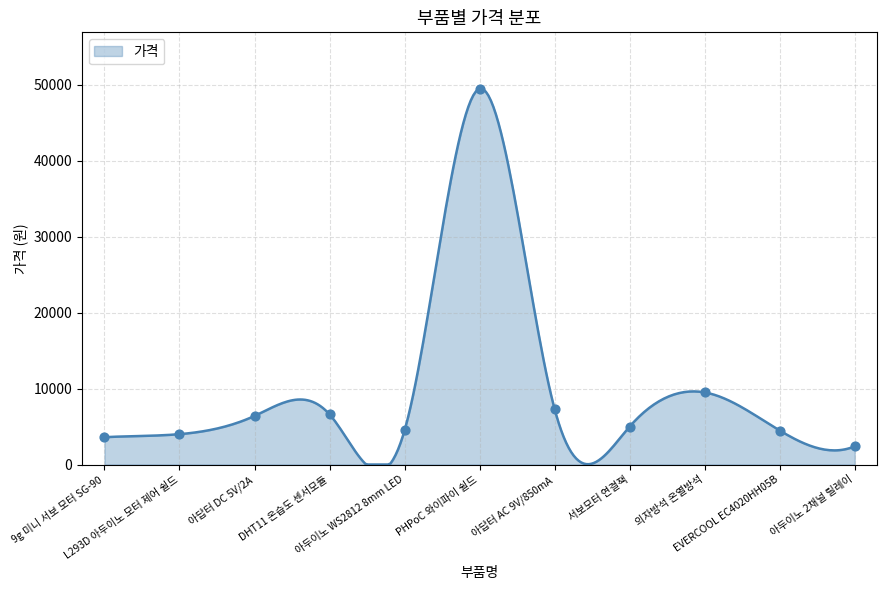

What is the ratio of the value at EVERCOOL EC4020HH05B to the value at 9g 미니 서보 모터 SG-90?

1.2